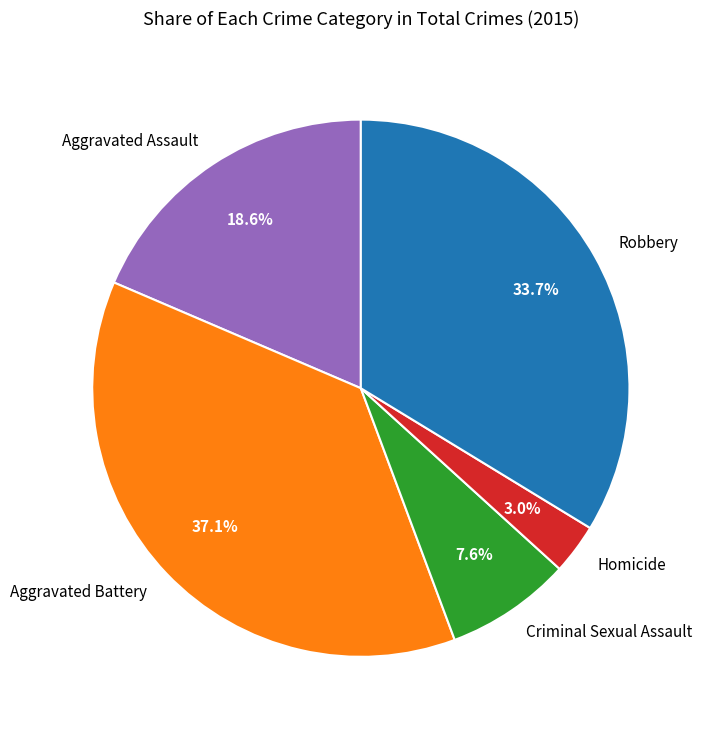

Is the sum of Robbery and Aggravated Assault greater than half?

Yes